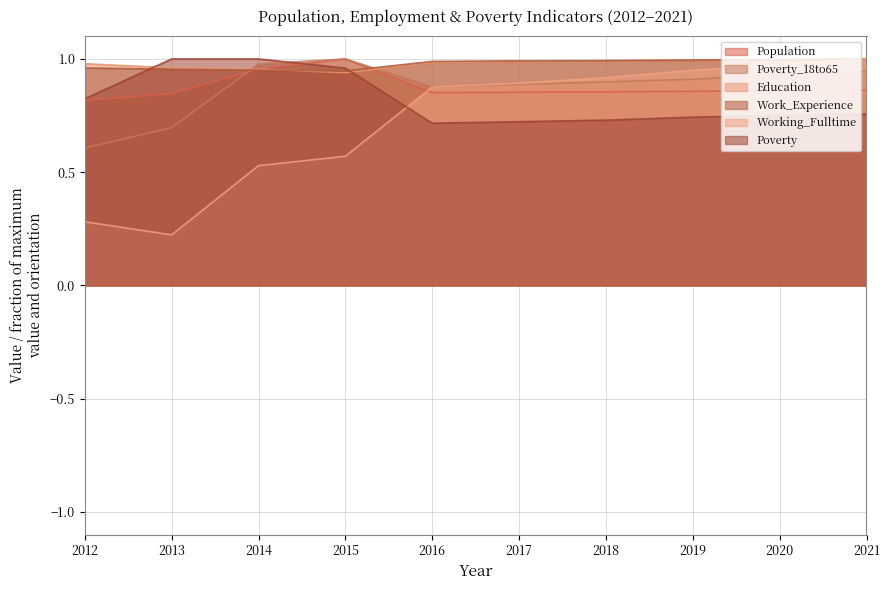

How many interior local valleys does the Education series have?

1